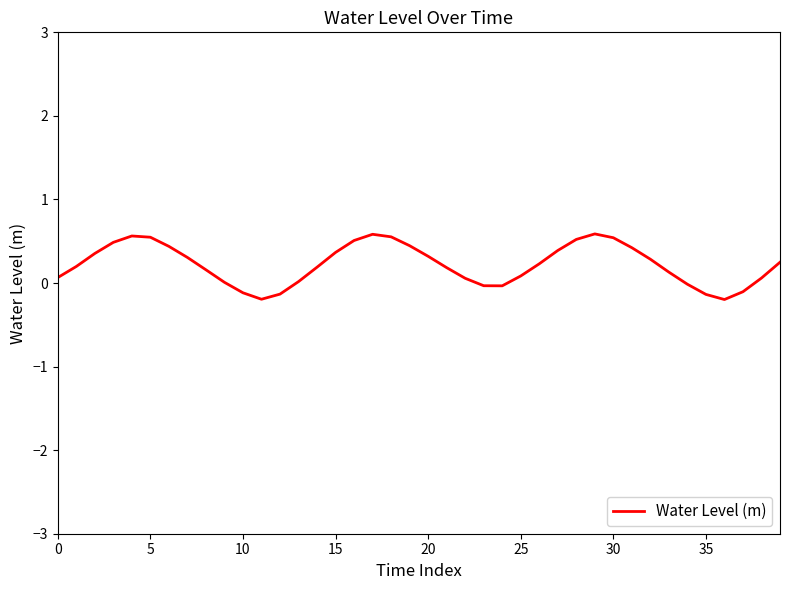

What is the maximum value shown in the chart?

0.6